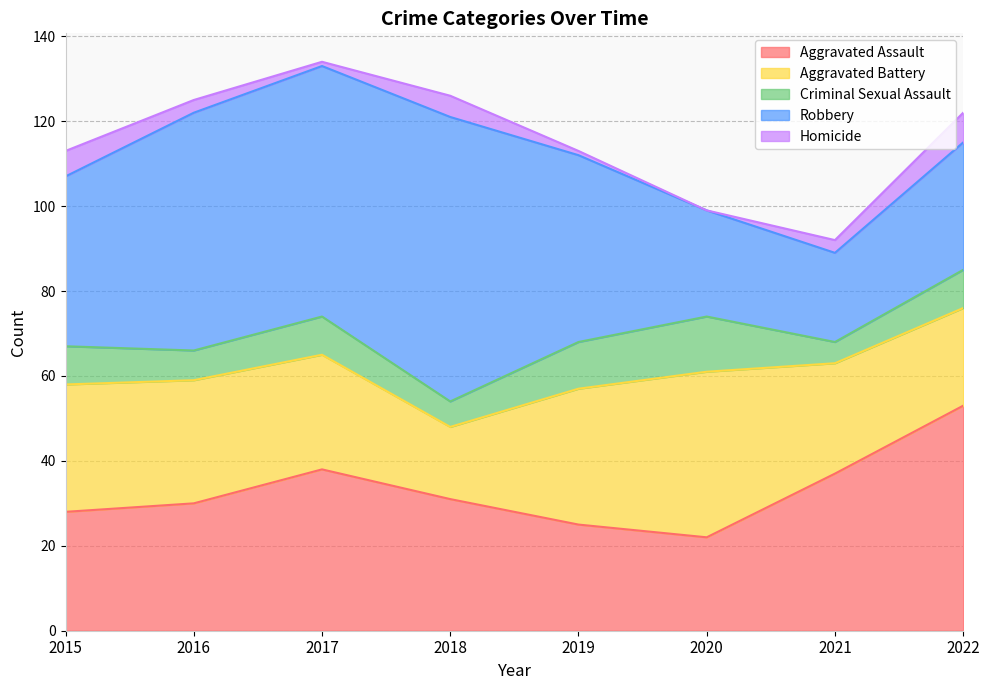

Reading left to right, transcribe all the data shown in this chart.

Aggravated Assault: 2015=28	2016=30	2017=38	2018=31	2019=25	2020=22	2021=37	2022=53
Aggravated Battery: 2015=30	2016=29	2017=27	2018=17	2019=32	2020=39	2021=26	2022=23
Criminal Sexual Assault: 2015=9	2016=7	2017=9	2018=6	2019=11	2020=13	2021=5	2022=9
Robbery: 2015=40	2016=56	2017=59	2018=67	2019=44	2020=25	2021=21	2022=30
Homicide: 2015=6	2016=3	2017=1	2018=5	2019=1	2020=0	2021=3	2022=7